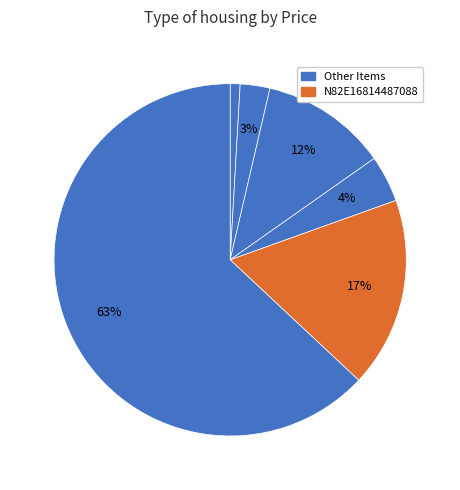

Count the number of slices in the pie.

6